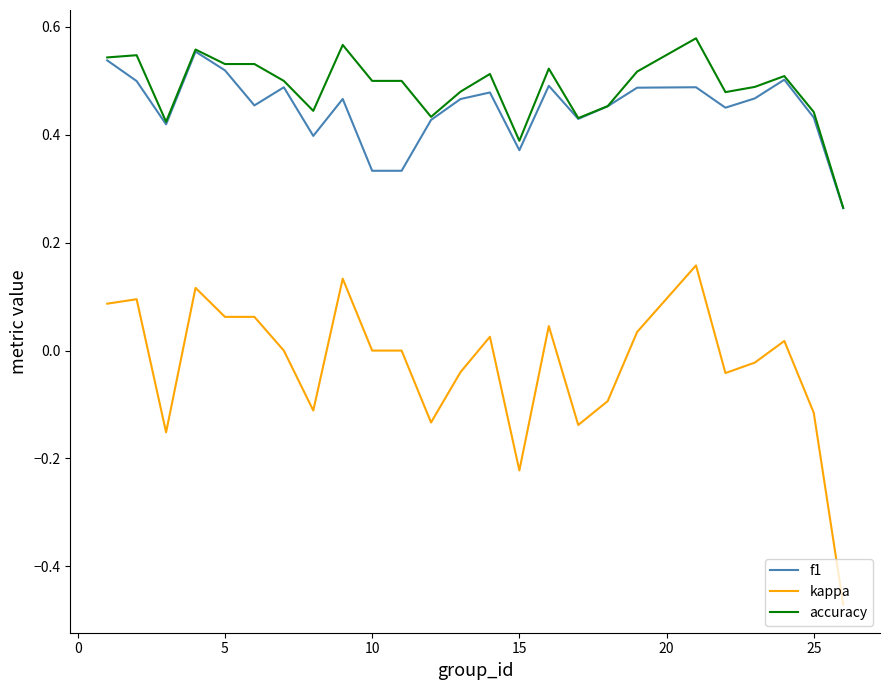

Which series has the largest range (max minus min)?

kappa